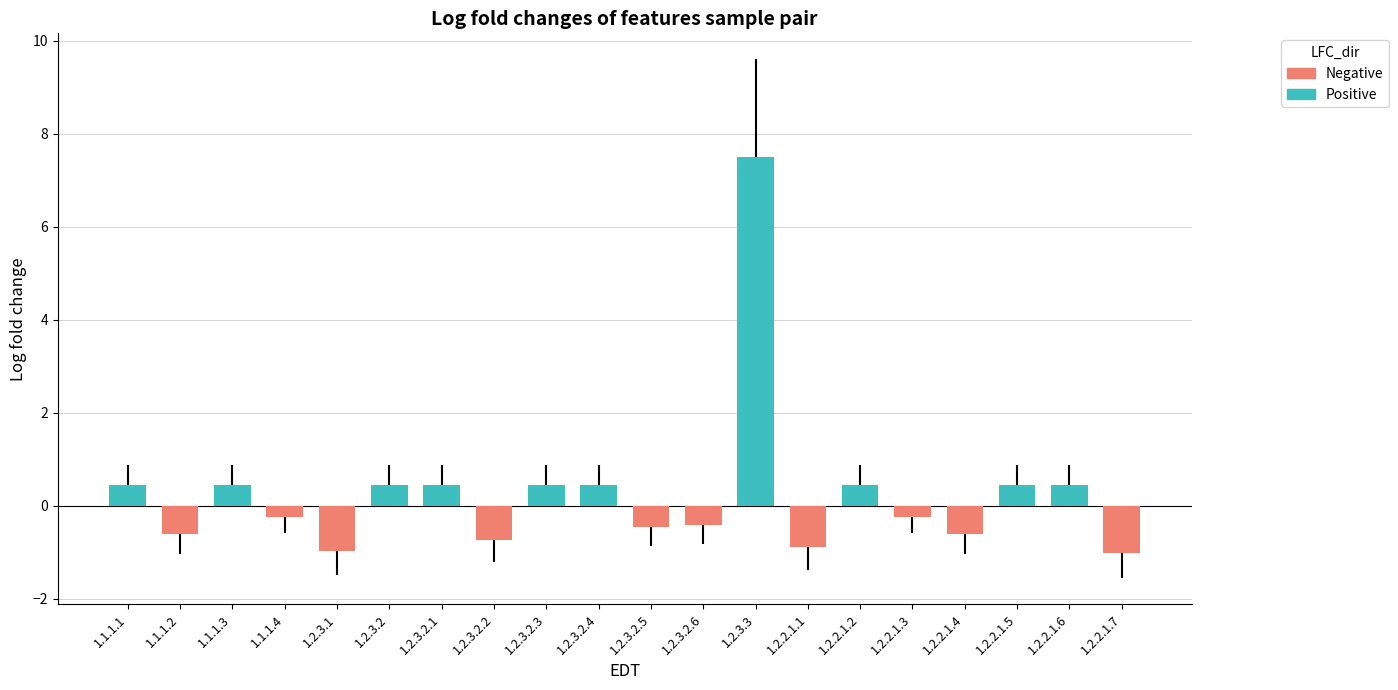

Which has a higher value, 1.1.1.1 or 1.2.2.1.6?

1.1.1.1